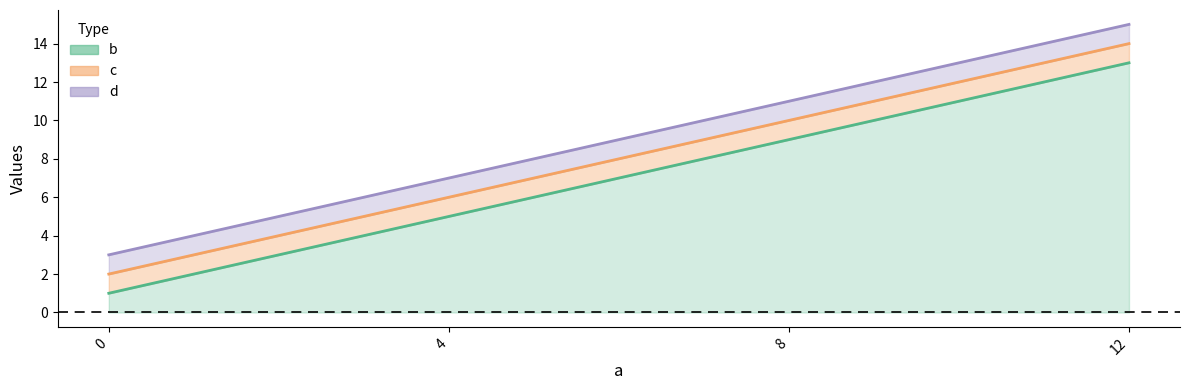

At which label does c reach its peak?

12